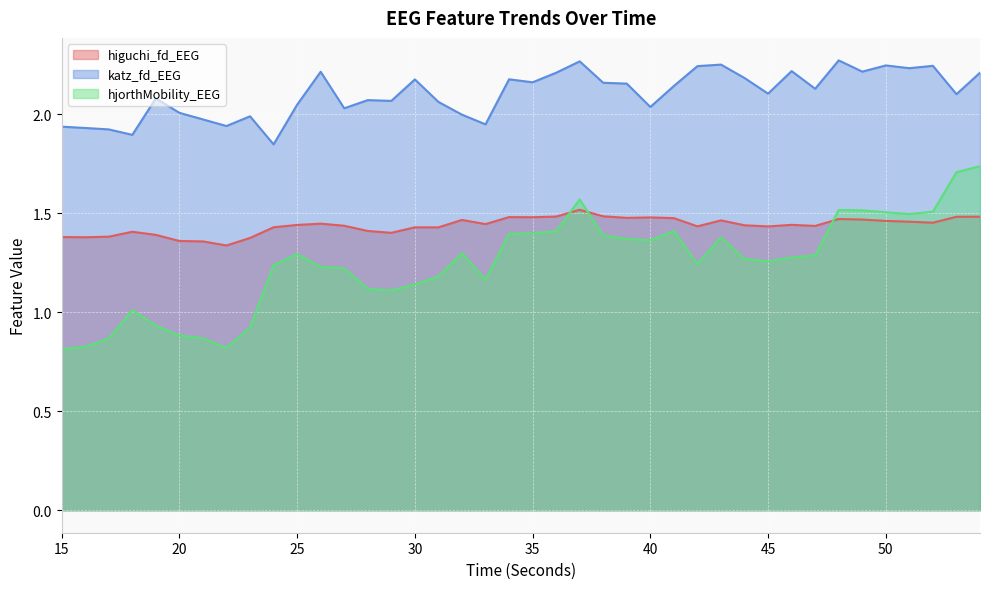

How many lines are shown in the chart?

3